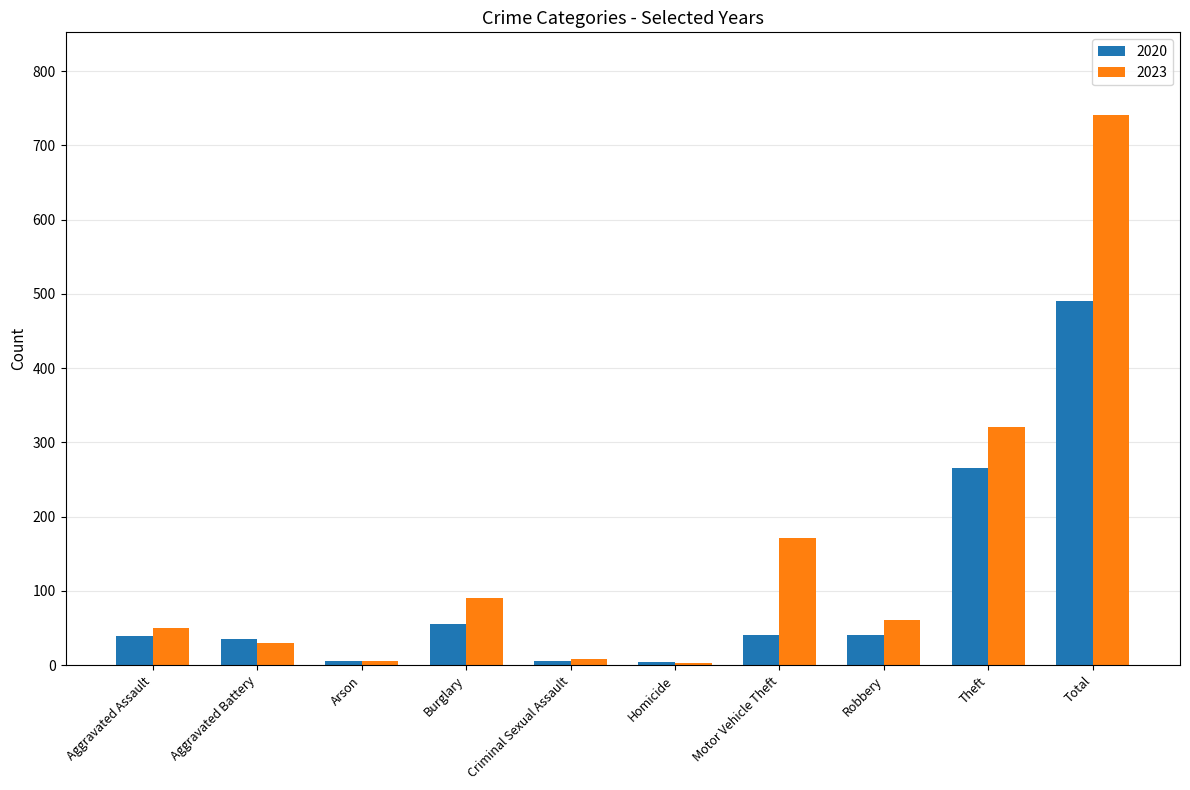

Where is 2023 nearest to the value 372?

Theft